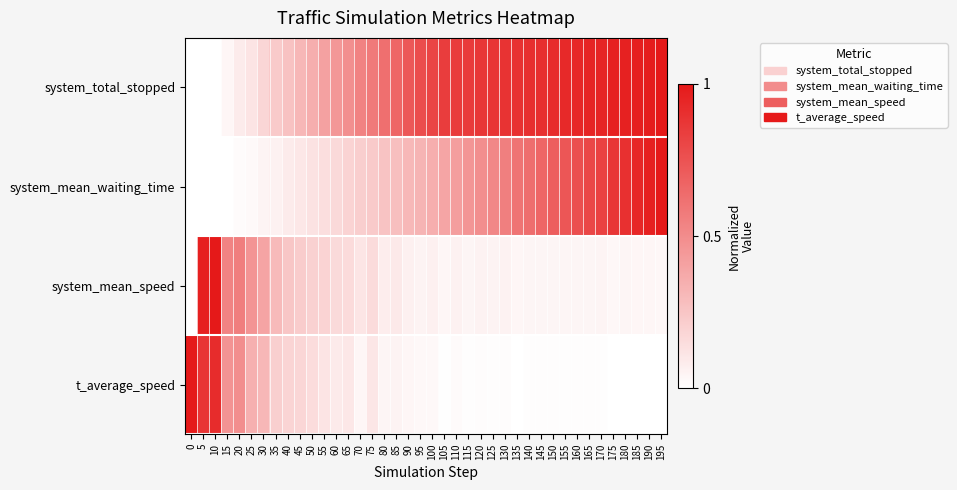

Reading right to left, extract all data points from this chart.

system_total_stopped: 195=1.0	190=1.0	185=1.0	180=1.0	175=1.0	170=0.9	165=0.9	160=0.9	155=0.9	150=0.9	145=0.9	140=0.9	135=0.9	130=0.9	125=0.9	120=0.9	115=0.8	110=0.8	105=0.8	100=0.8	95=0.8	90=0.7	85=0.7	80=0.6	75=0.6	70=0.5	65=0.5	60=0.5	55=0.4	50=0.4	45=0.3	40=0.3	35=0.2	30=0.2	25=0.1	20=0.1	15=0.0	10=0.0	5=0.0	0=0.0
system_mean_waiting_time: 195=1.0	190=1.0	185=0.9	180=0.9	175=0.9	170=0.8	165=0.8	160=0.8	155=0.7	150=0.7	145=0.7	140=0.6	135=0.6	130=0.6	125=0.5	120=0.5	115=0.5	110=0.4	105=0.4	100=0.4	95=0.3	90=0.3	85=0.3	80=0.3	75=0.2	70=0.2	65=0.2	60=0.2	55=0.1	50=0.1	45=0.1	40=0.1	35=0.1	30=0.0	25=0.0	20=0.0	15=0.0	10=0.0	5=0.0	0=0.0
system_mean_speed: 195=0.0	190=0.0	185=0.0	180=0.0	175=0.0	170=0.0	165=0.0	160=0.0	155=0.0	150=0.0	145=0.0	140=0.0	135=0.0	130=0.1	125=0.1	120=0.1	115=0.0	110=0.1	105=0.0	100=0.1	95=0.1	90=0.1	85=0.1	80=0.1	75=0.2	70=0.1	65=0.2	60=0.2	55=0.2	50=0.2	45=0.2	40=0.2	35=0.3	30=0.4	25=0.5	20=0.6	15=0.5	10=1.0	5=1.0	0=0.0
t_average_speed: 195=0.0	190=0.0	185=0.0	180=0.0	175=0.0	170=0.0	165=0.0	160=0.0	155=0.0	150=0.0	145=0.0	140=0.0	135=0.0	130=0.0	125=0.0	120=0.0	115=0.0	110=0.0	105=0.0	100=0.0	95=0.0	90=0.0	85=0.1	80=0.0	75=0.1	70=0.0	65=0.1	60=0.1	55=0.1	50=0.1	45=0.2	40=0.2	35=0.2	30=0.3	25=0.3	20=0.5	15=0.5	10=0.9	5=0.9	0=1.0